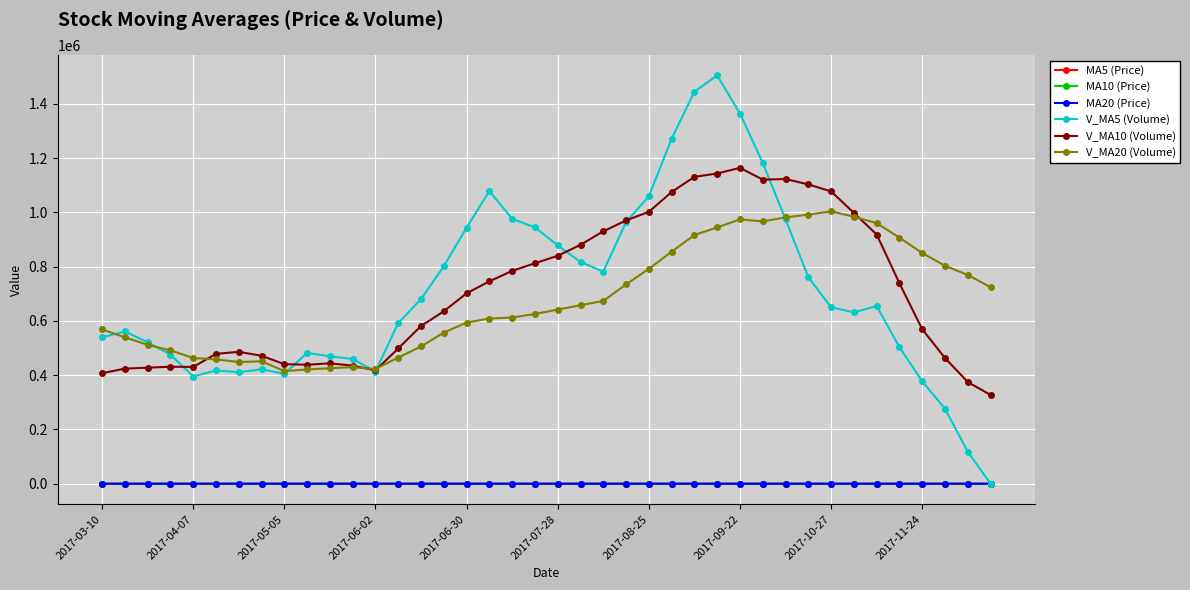

True or false: V_MA20 (Volume) has more than 0 interior local peaks.

True